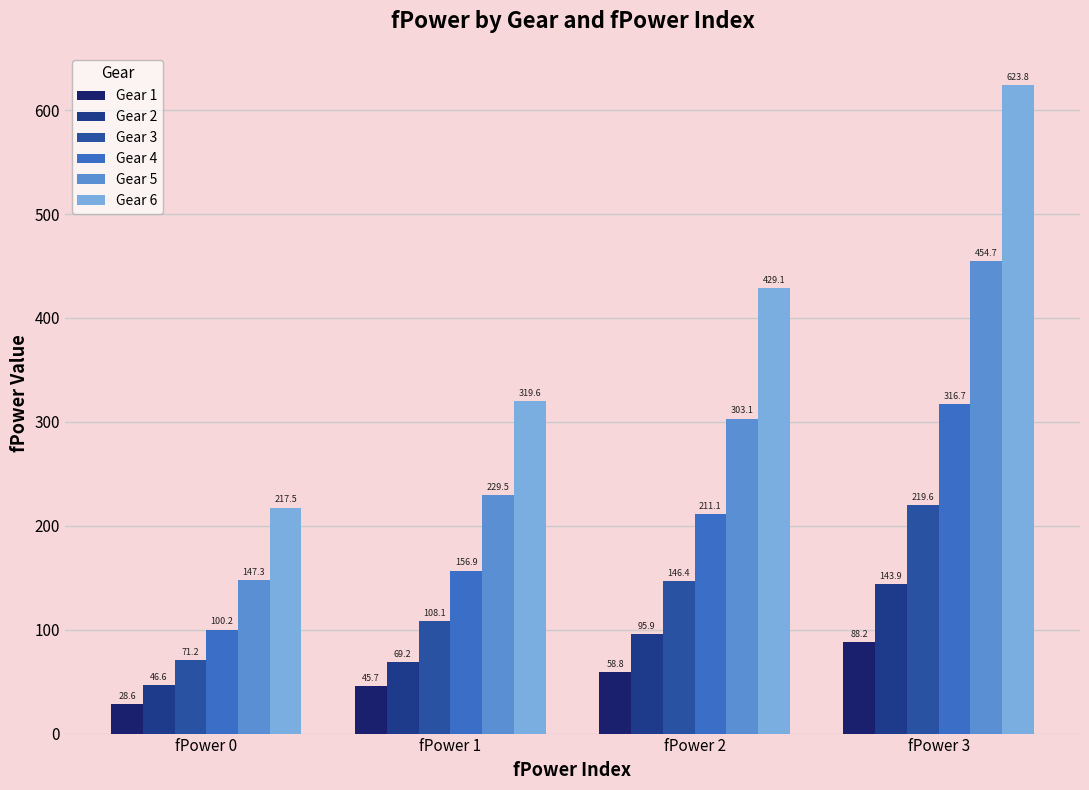

Which series changed the most between fPower 1 and fPower 2?

Gear 6